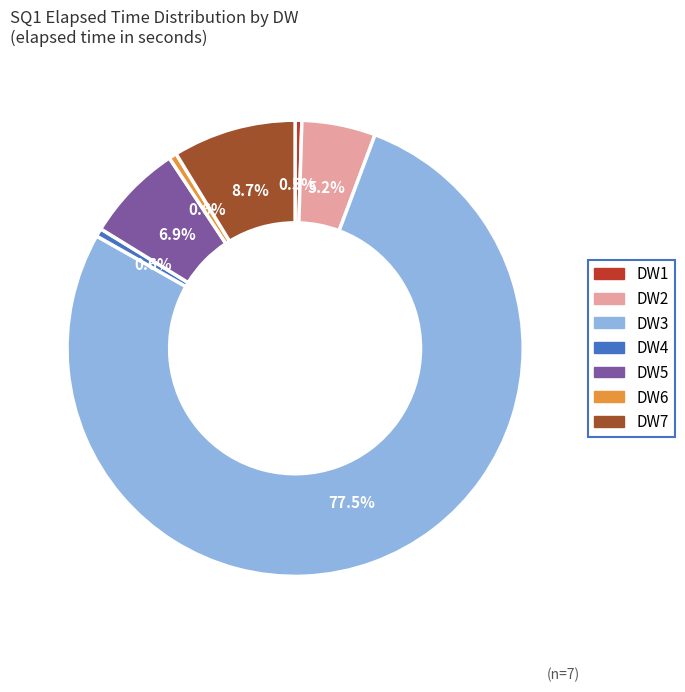

Does DW3 account for over 50% of the chart?

Yes